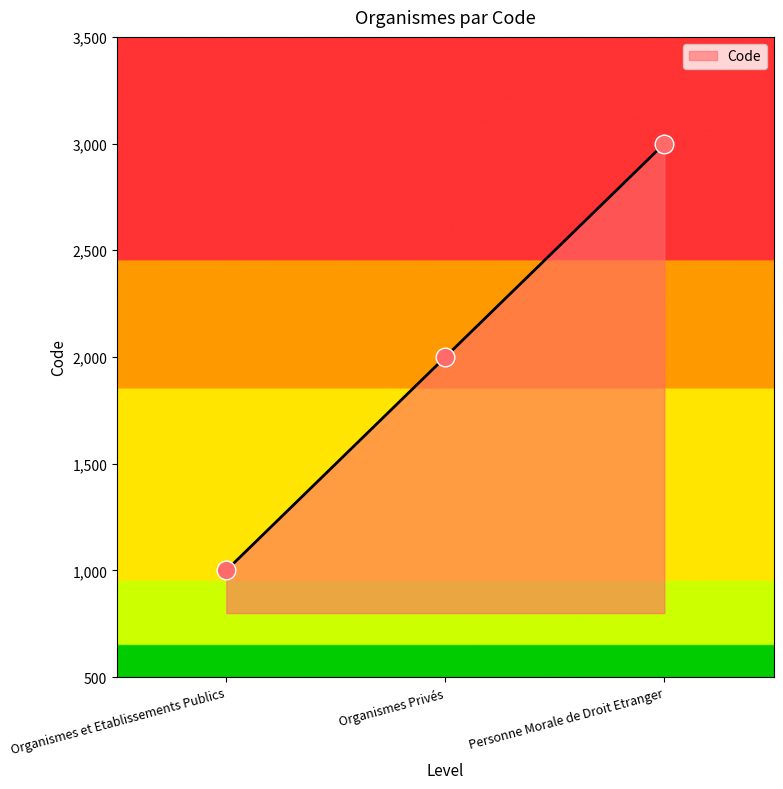

What is the ratio of the value at Personne Morale de Droit Etranger to the value at Organismes et Etablissements Publics?

3.0